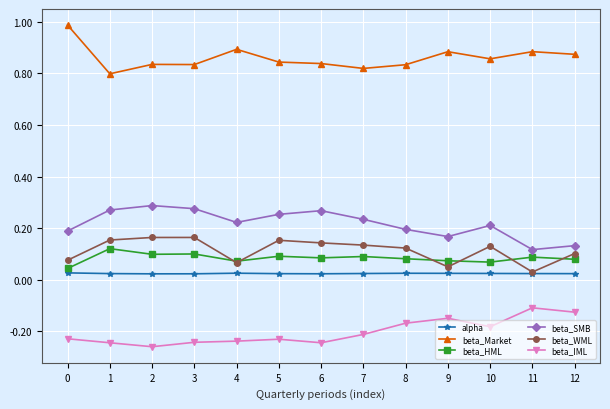

Is the value of beta_IML at 12 greater than the value of beta_SMB at 7?

No